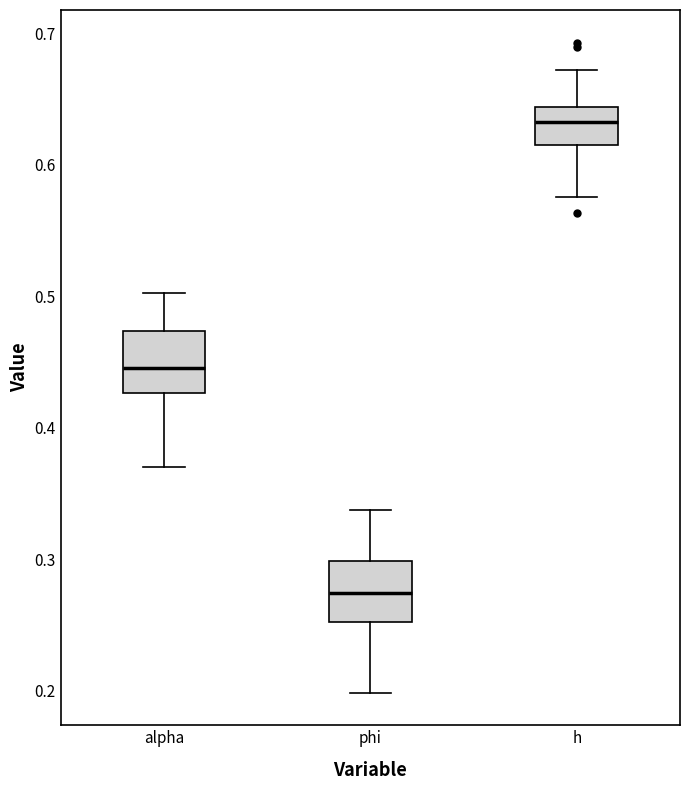

Which box has the lowest median line?

phi